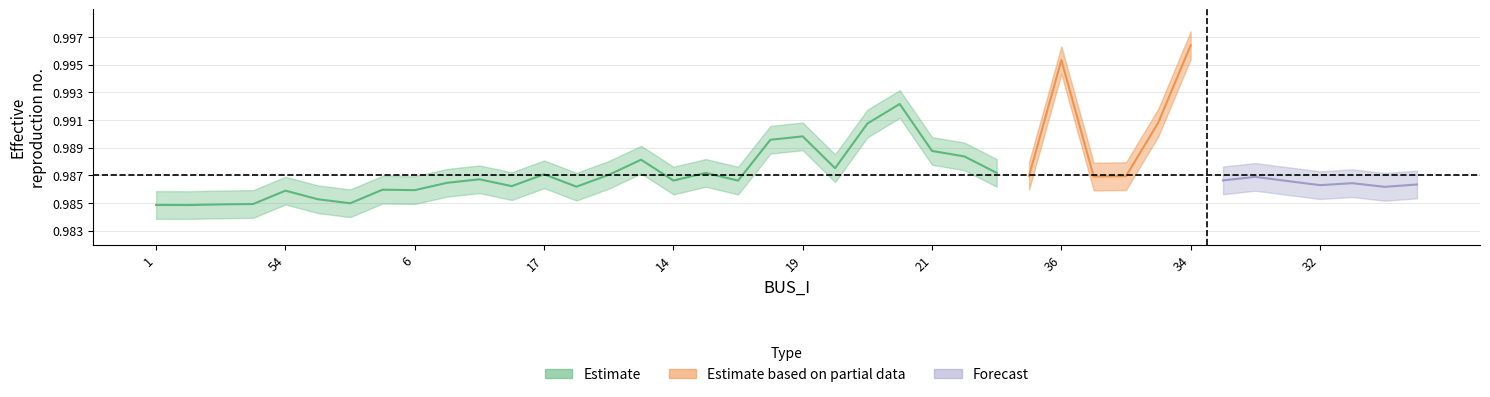

In Vm_upper, how many points are lower than both neighbors (excluding endpoints)?

13